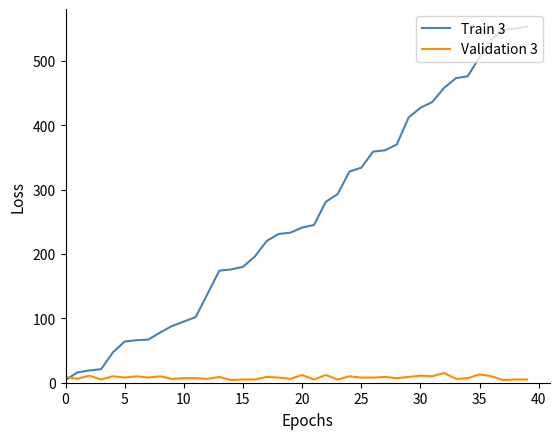

Which series has the largest total across all categories?

Train 3